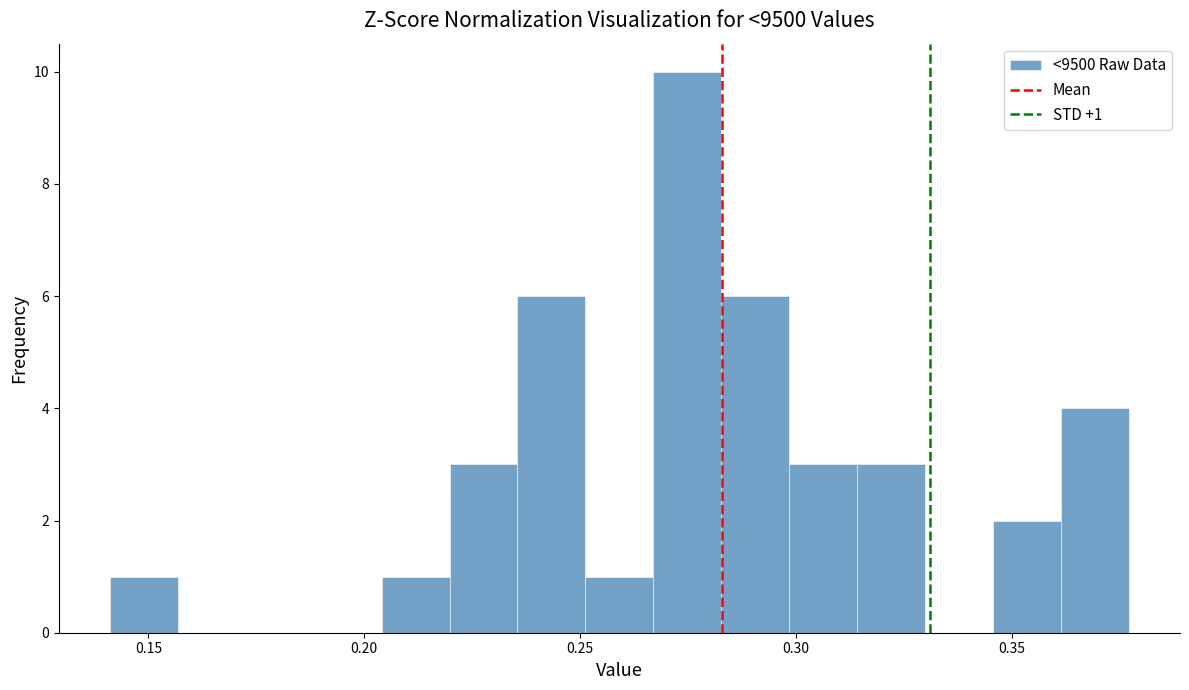

Around what value on the x-axis is the tallest bar? Give the approximate position of its centre, as read against the axis.

0.275